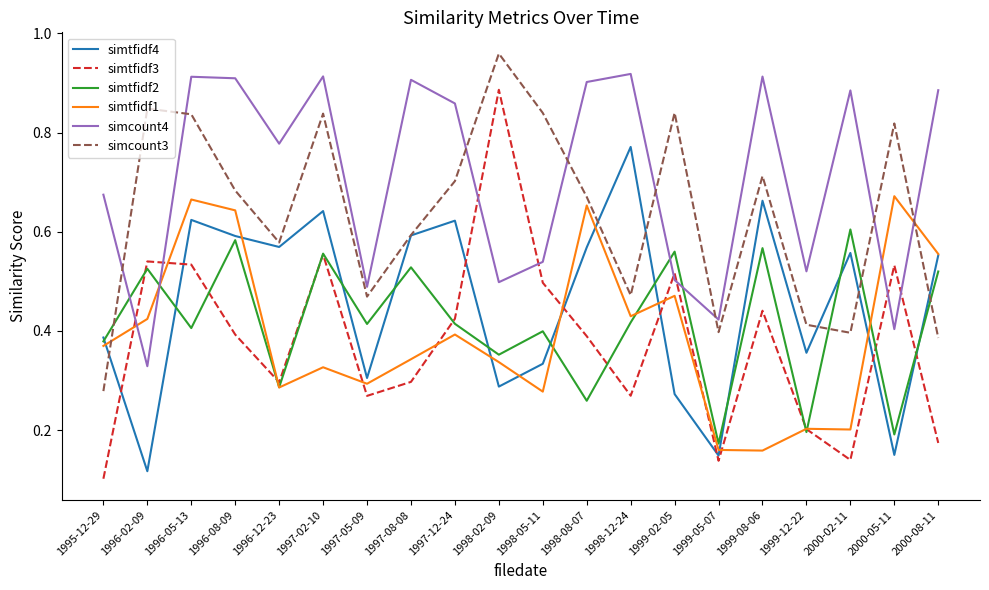

After their last crossing, which series has the higher values: simtfidf4 or simtfidf3?

simtfidf4